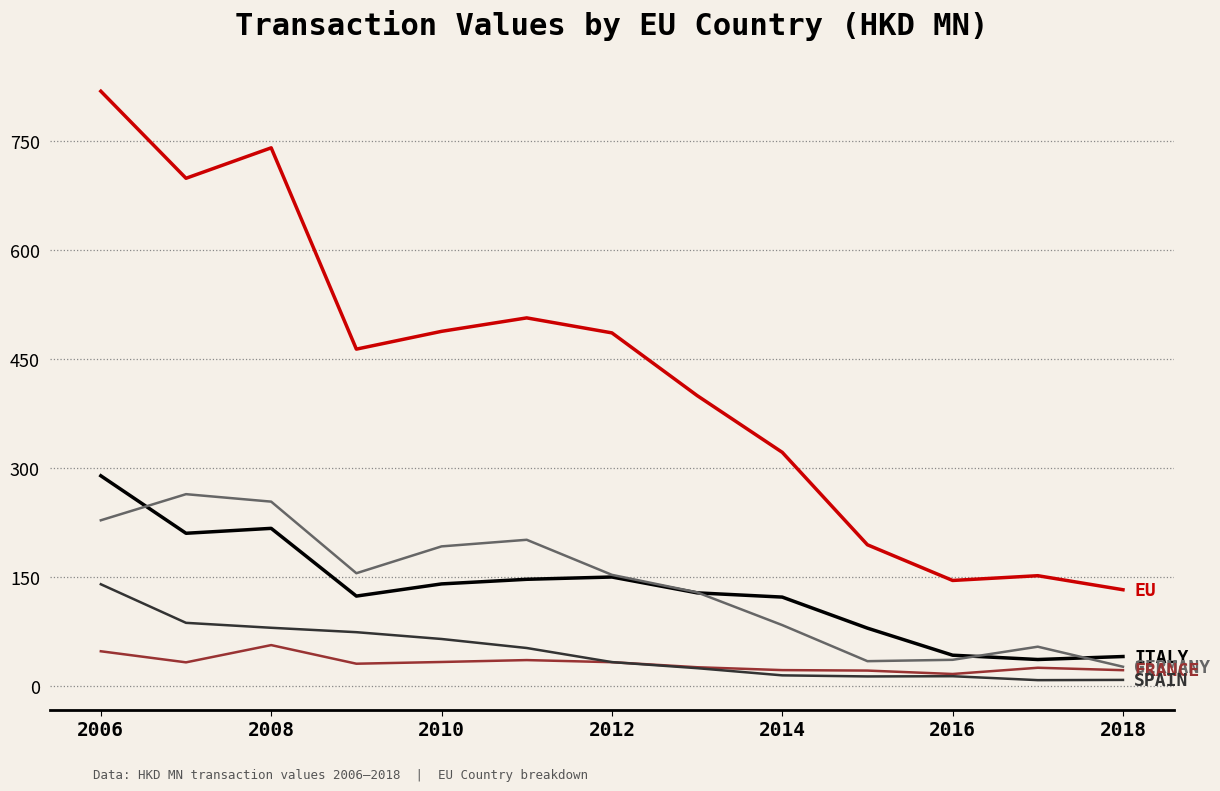

Reading left to right, extract all data points from this chart.

EU: 818.6	698.7	740.7	463.5	488.0	506.5	485.9	399.6	321.4	194.1	145.0	151.6	132.2
ITALY: 289.1	210.0	216.7	123.5	140.2	146.6	149.7	127.9	122.1	79.3	42.1	36.2	40.3
GERMANY: 227.8	263.8	253.5	155.0	191.9	201.0	152.7	128.6	83.6	33.9	35.7	53.8	26.2
FRANCE: 47.5	32.3	56.0	30.4	32.8	35.4	32.5	25.5	21.6	20.9	16.2	24.8	21.5
SPAIN: 139.8	86.7	79.9	73.8	64.4	52.0	32.6	24.2	14.3	12.9	13.2	7.8	8.1